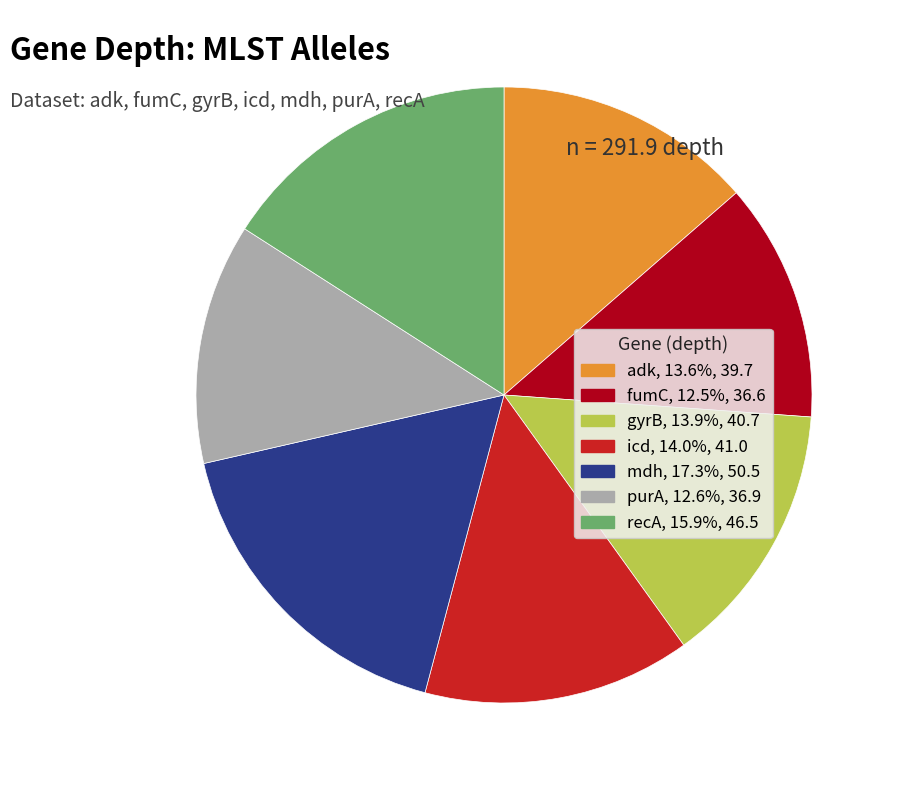

Is mdh the majority of the pie?

No